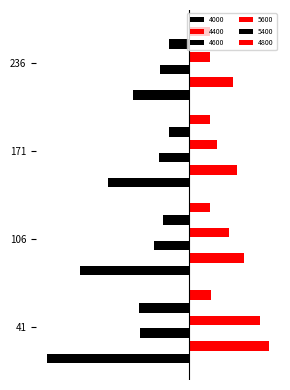

How many series are shown in this chart?

6